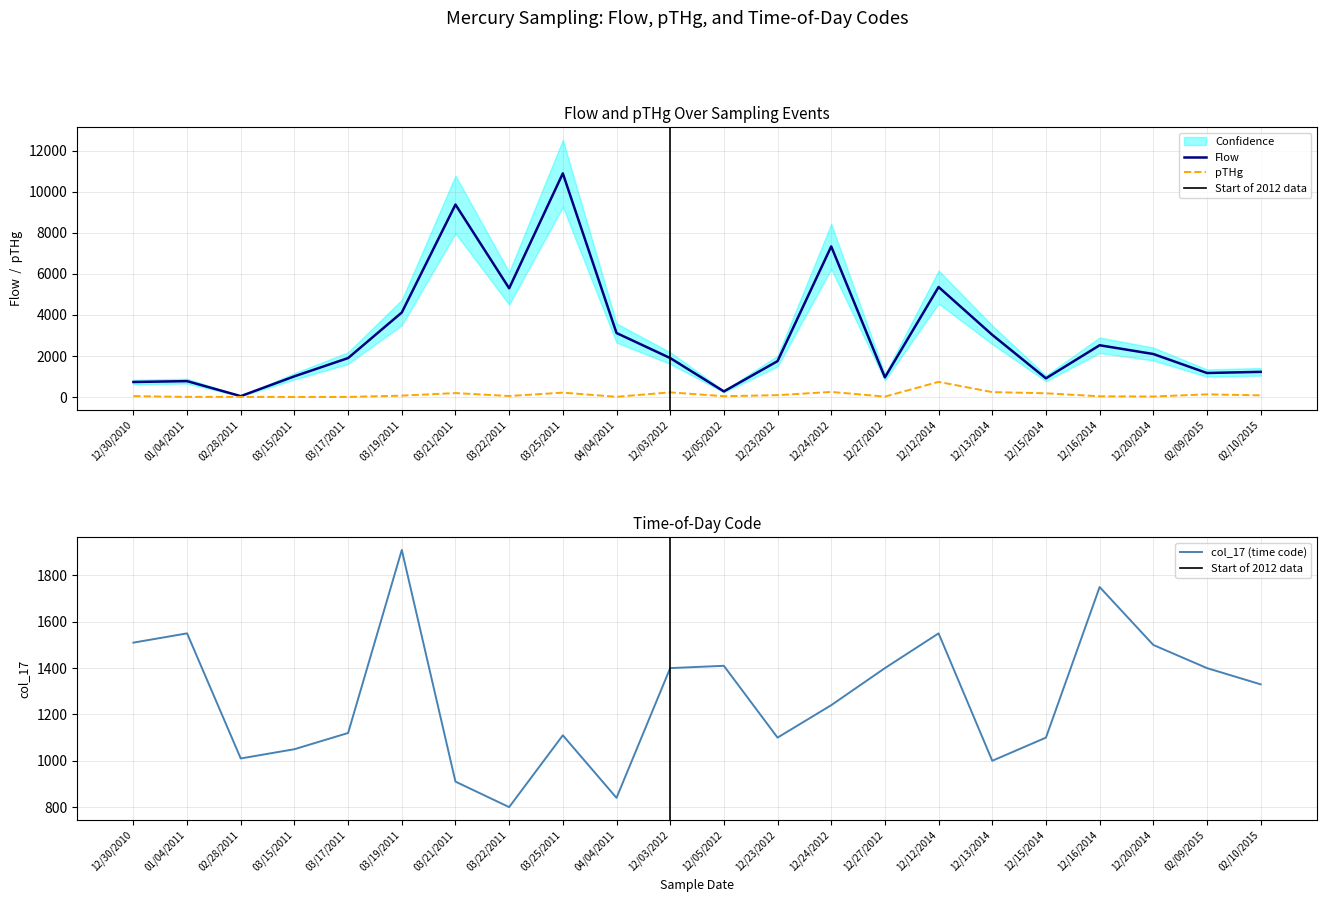

At which category does the chart reach its minimum across all series?

03/15/2011